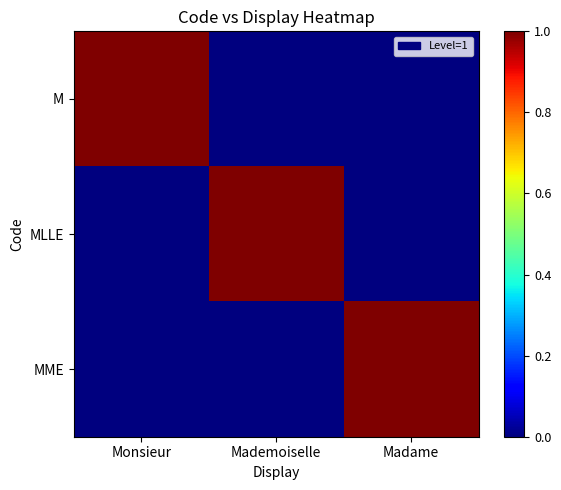

What is the maximum value shown in the chart?

1